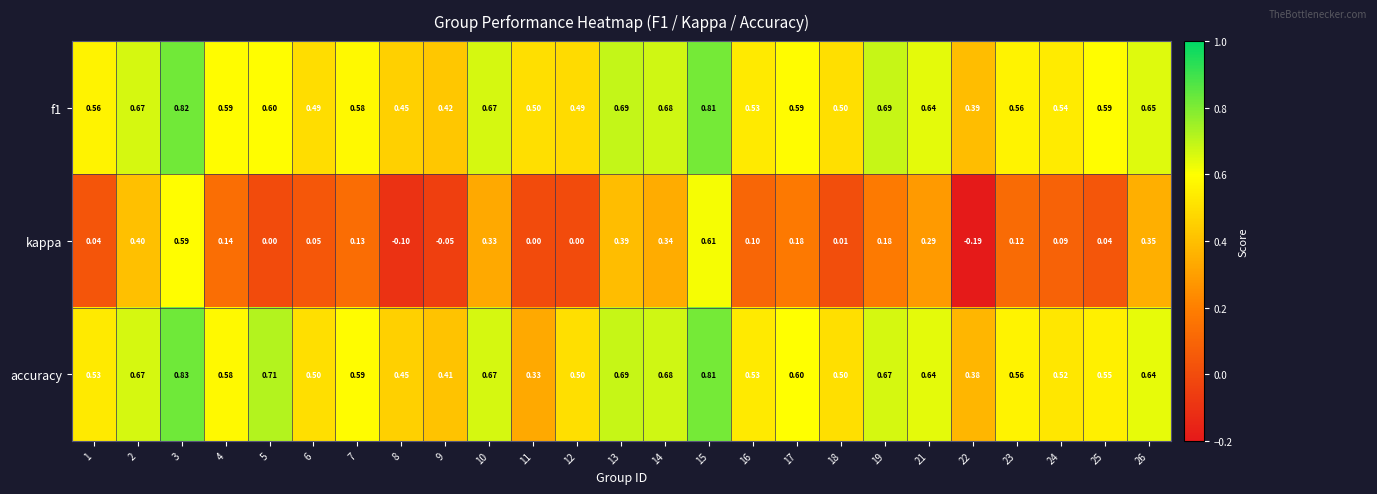

Is the value of f1 at 17 greater than the value of kappa at 6?

Yes